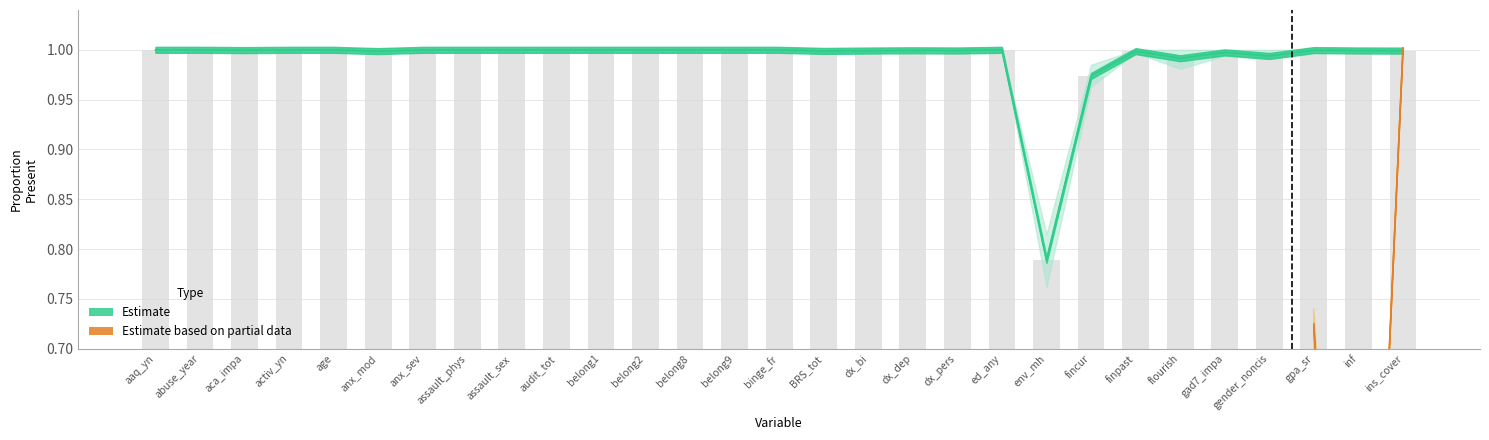

What is the difference between the maximum and minimum values in the prop_present series?

0.2